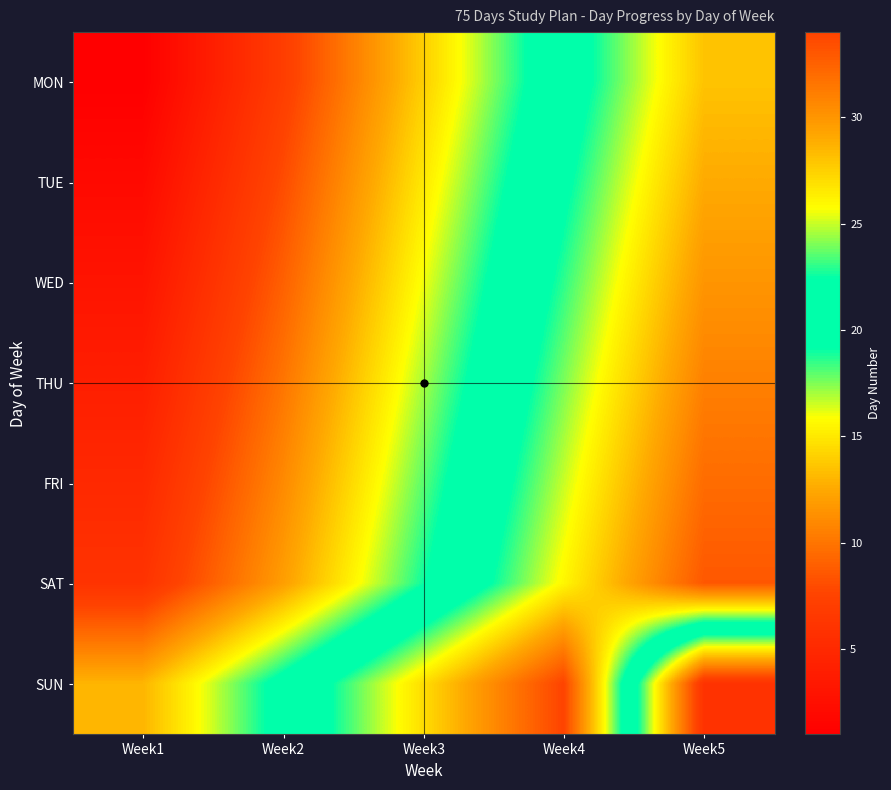

What is the total value across all series at Week3?

126